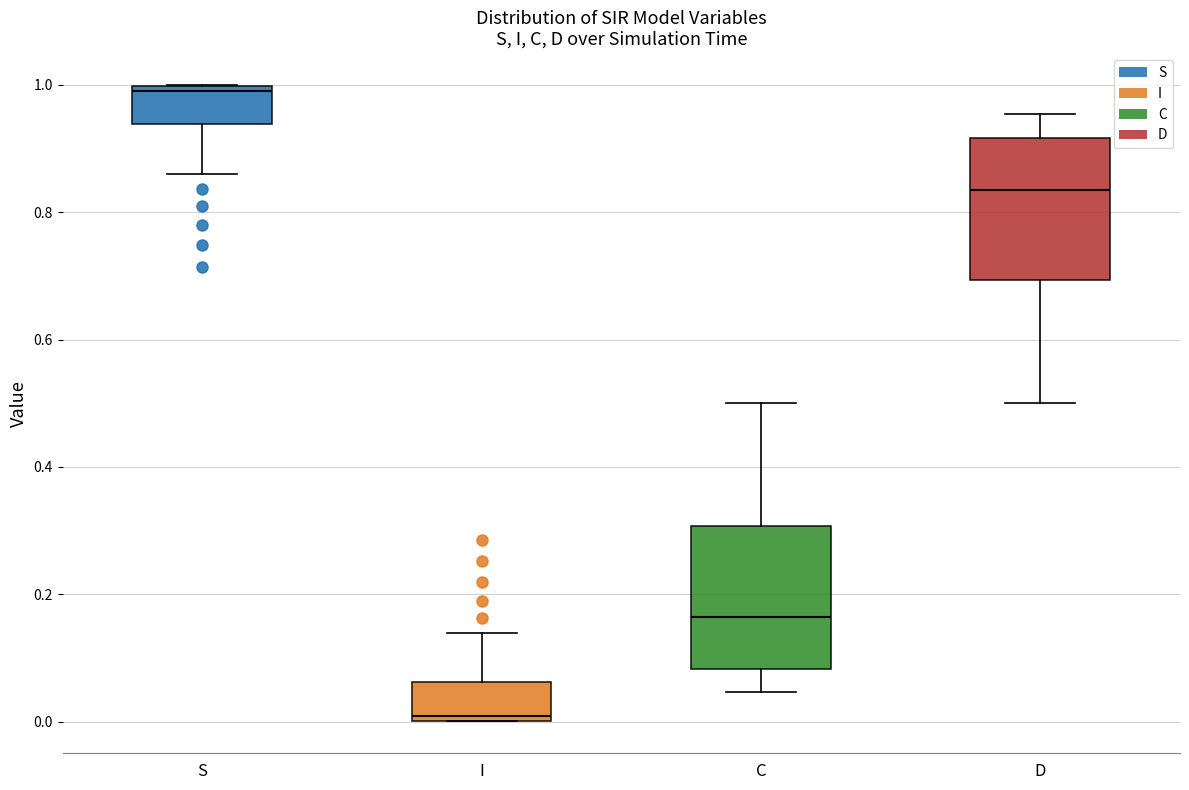

Reading left to right, read every box against the y-axis: the position of its median line, the range the box covers, and the ends of its whiskers. The values are not printed on the chart, so give them approximately, as read against the axis.

S: median 1.00 (just below the box's upper edge), box 0.94 to 1.00, whiskers 0.86 to 1.00
I: median 0.00 (just above the box's lower edge), box 0.00 to 0.06, whiskers 0.00 to 0.14
C: median 0.16, box 0.08 to 0.30, whiskers 0.04 to 0.50
D: median 0.84, box 0.70 to 0.92, whiskers 0.50 to 0.96